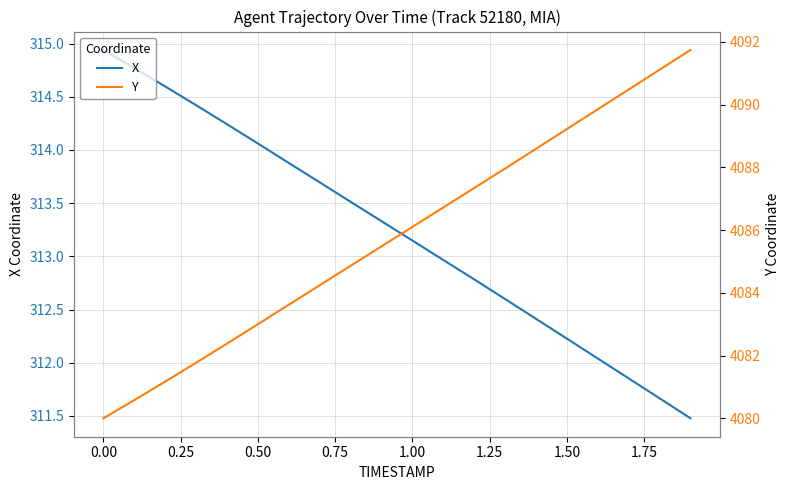

Rank the series by their average value, from highest to lowest.

Y, X